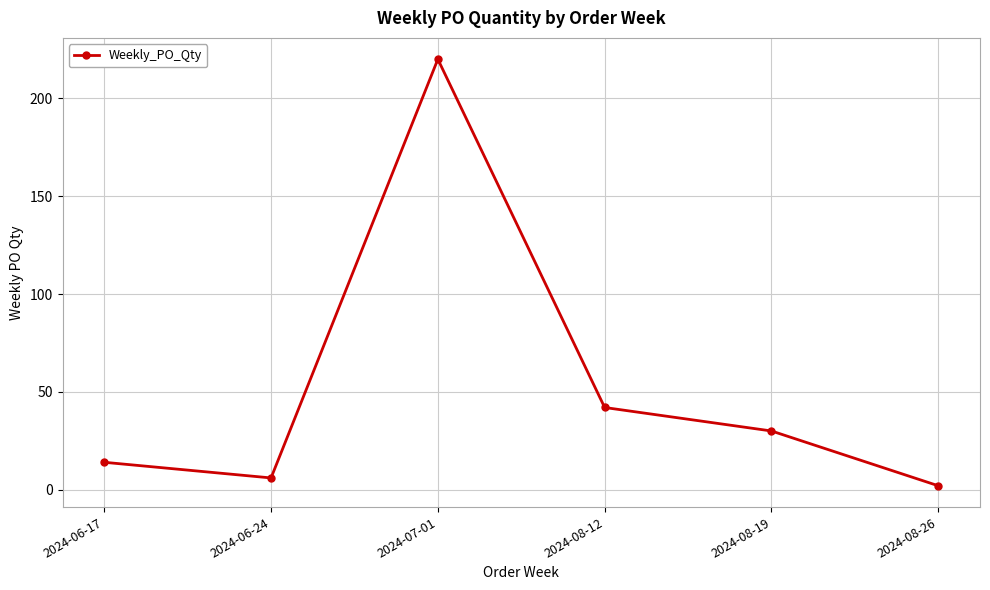

Where is the data nearest to the value 111?

2024-08-12